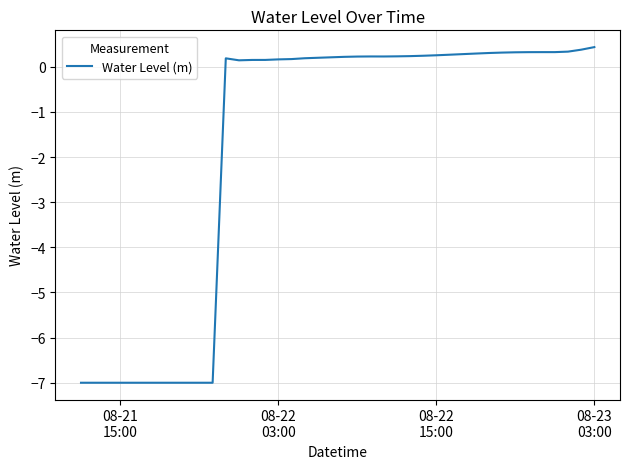

What is the smallest value displayed?

-7.0